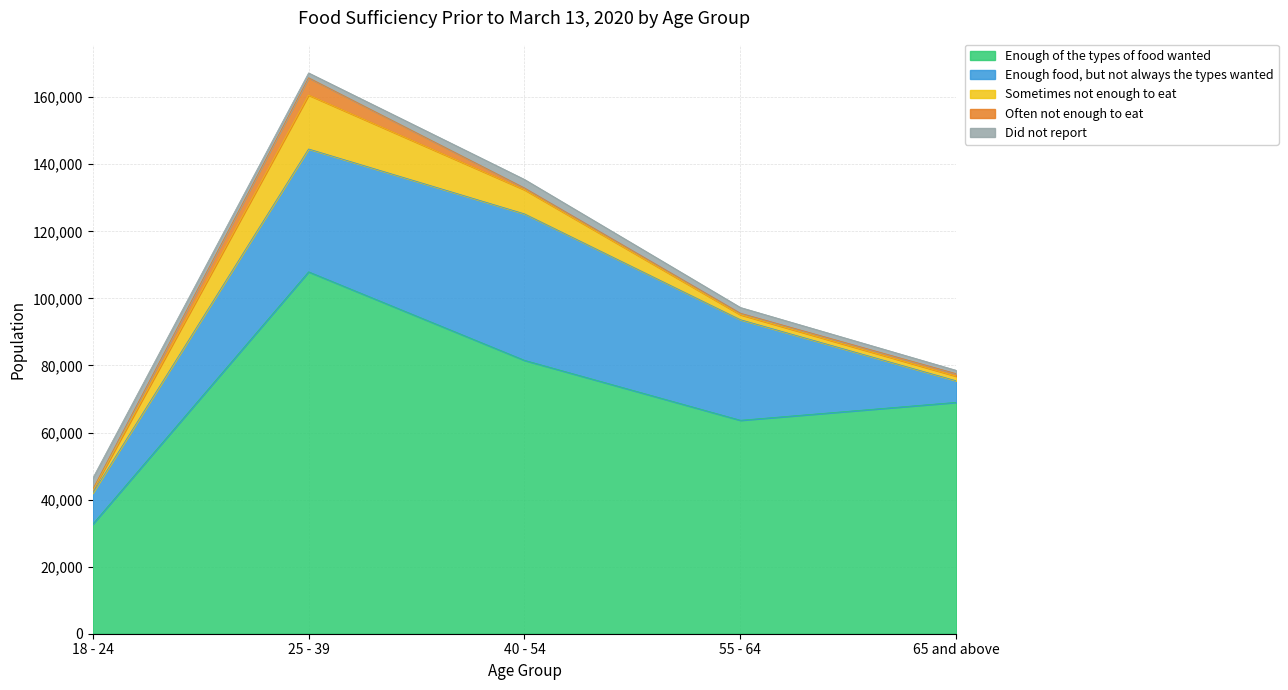

At which category is the sum across all series the highest?

25 - 39